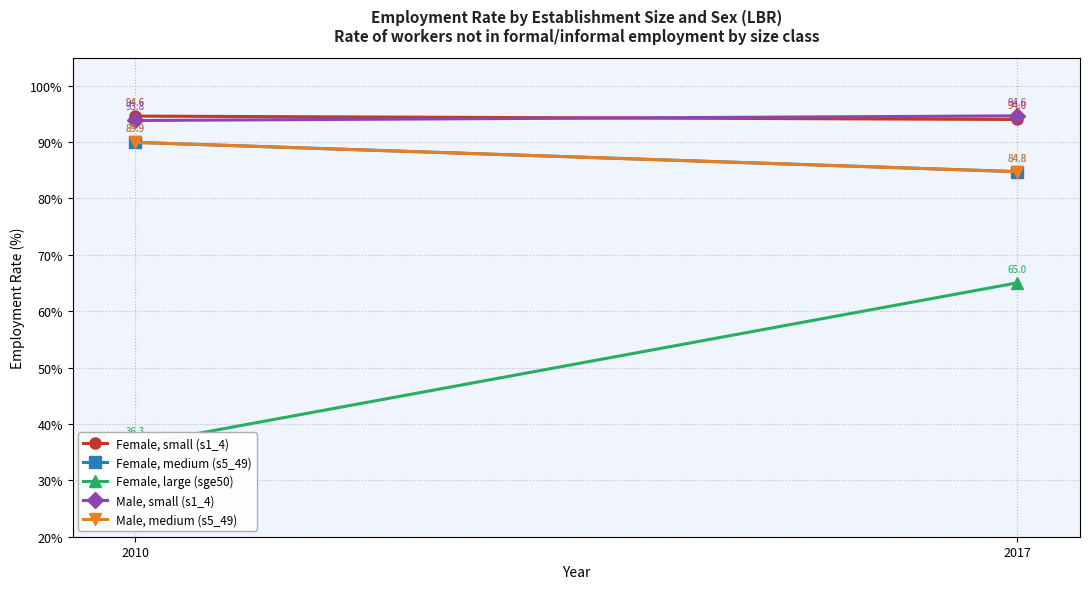

What is the spread (max minus min) of values at 2010?

58.3